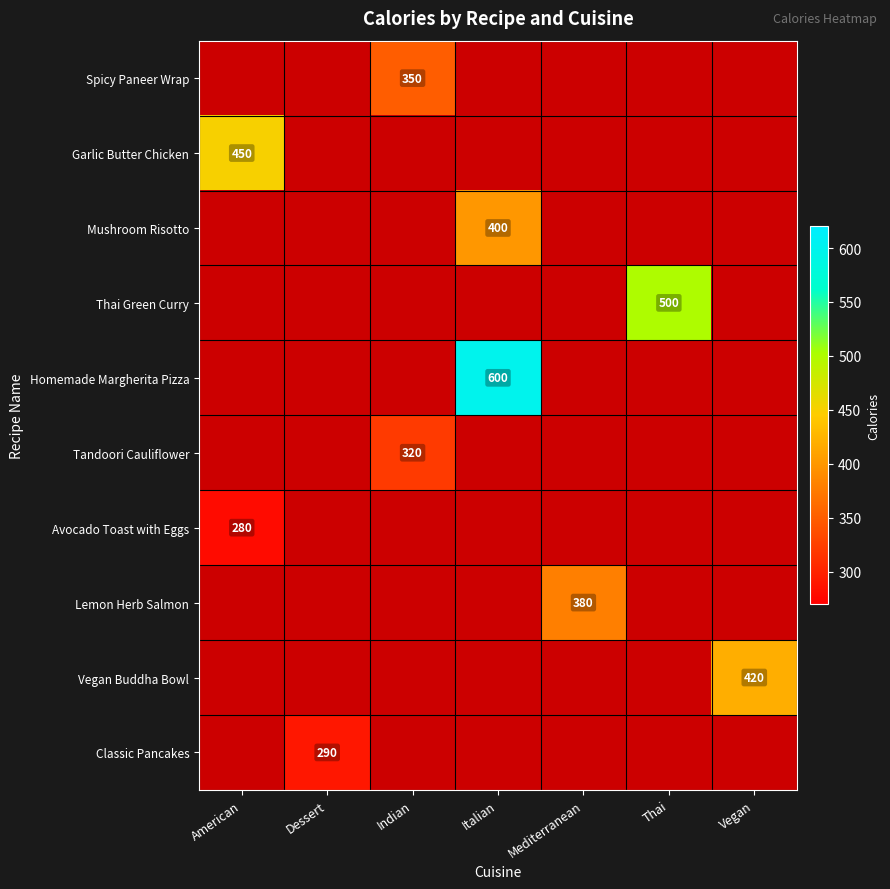

How many series are shown in this chart?

10